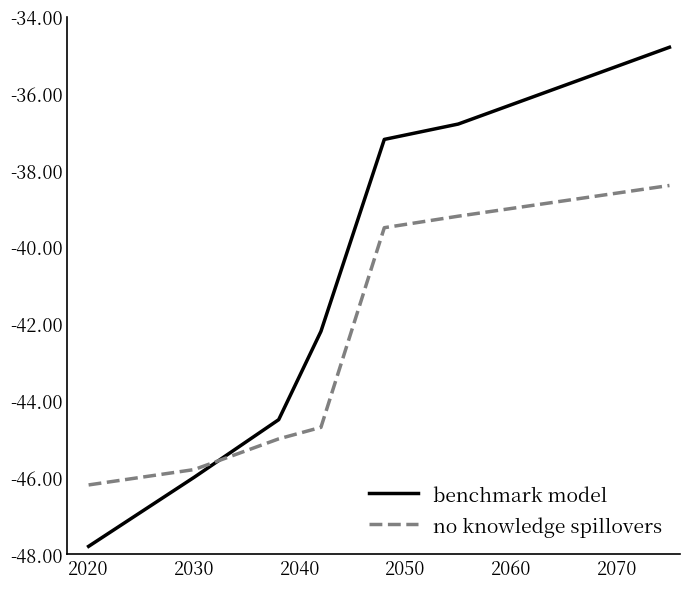

Which series has the widest spread of values?

benchmark model